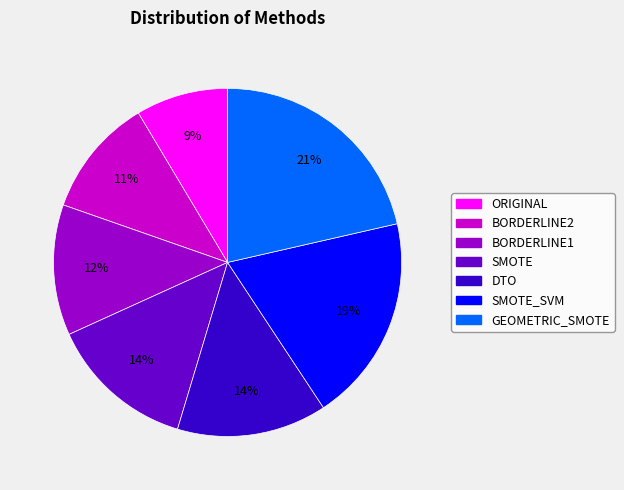

How many segments does this pie chart have?

7